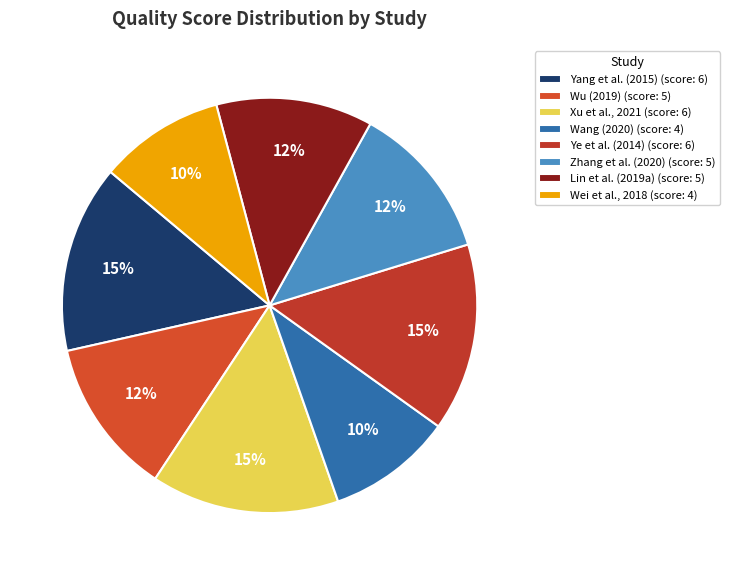

Does any single category account for the majority?

No